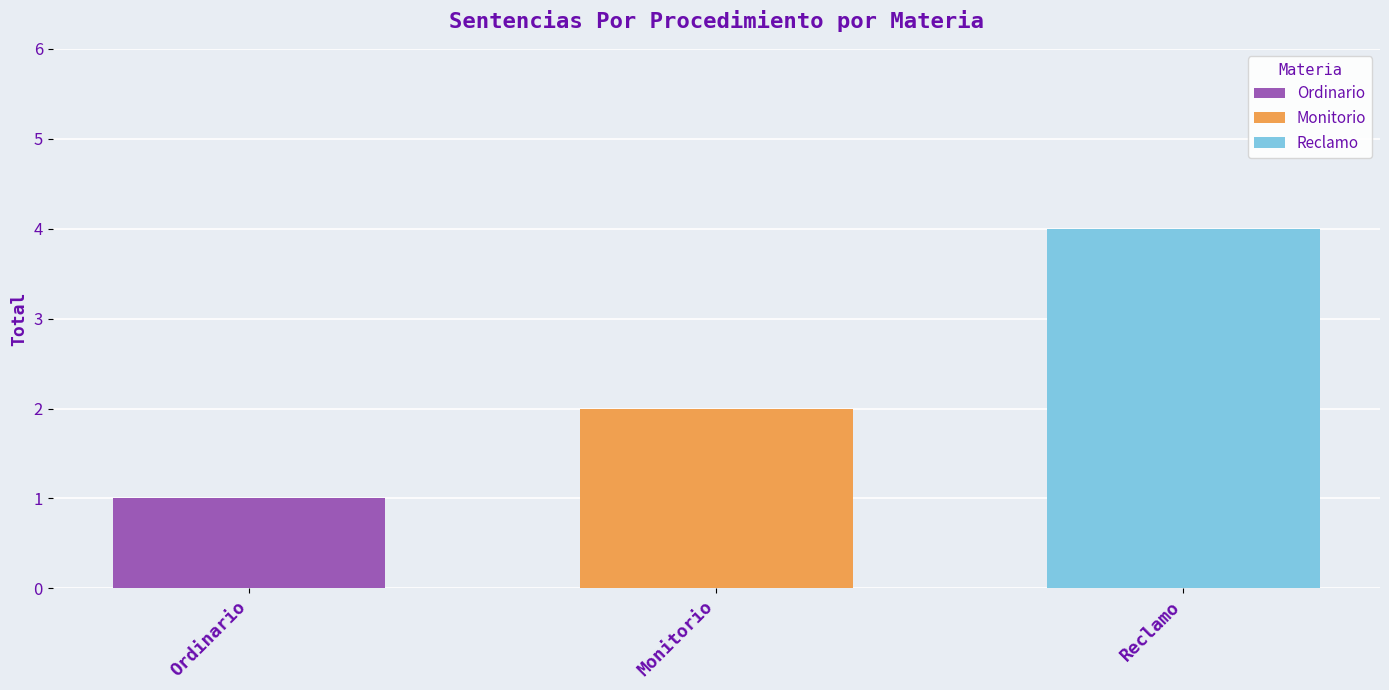

What value does the Reclamo series have at Monitorio?

4